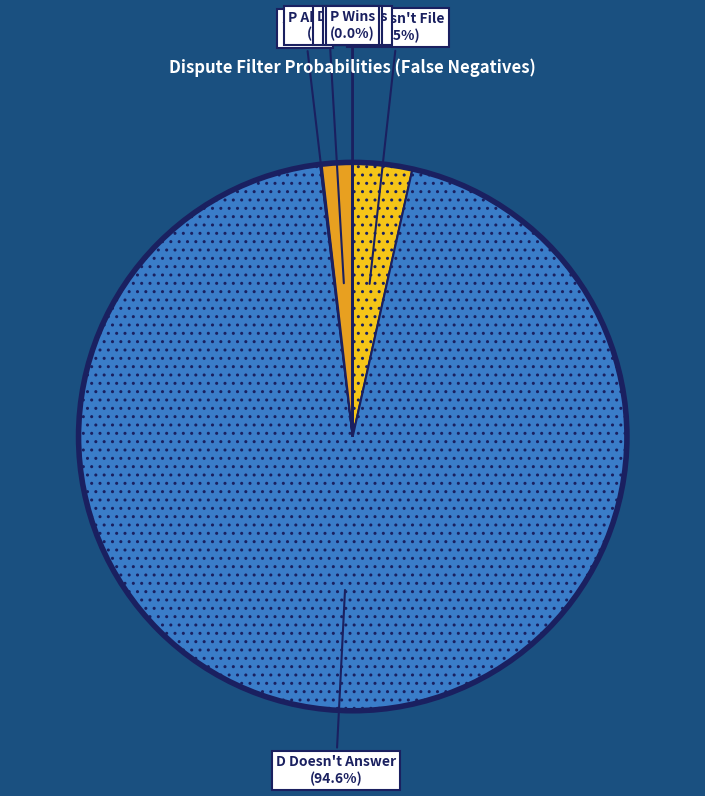

Is P Doesn't File the majority of the pie?

No